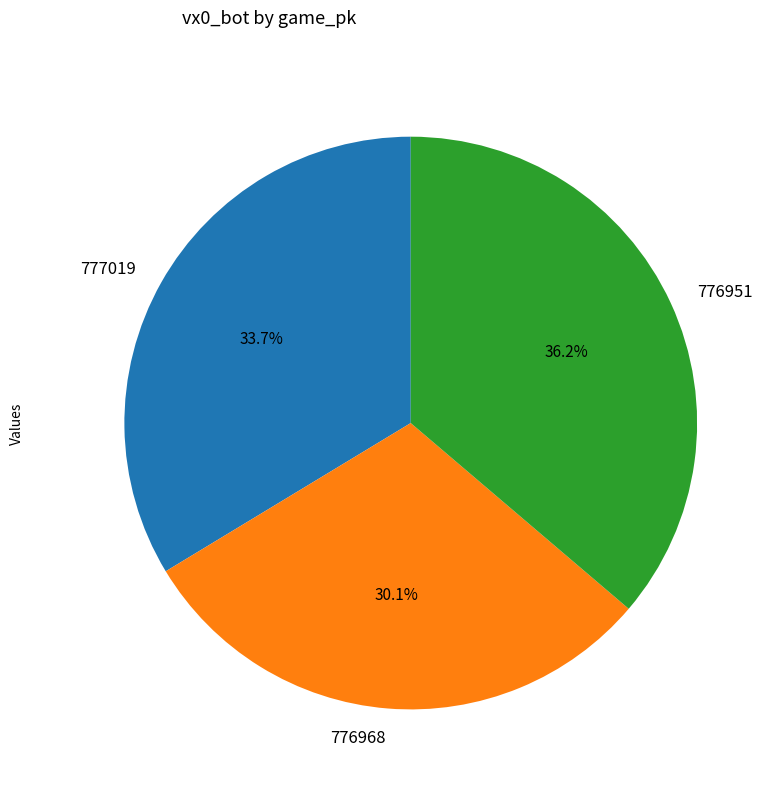

To the nearest percent, what portion does 777019 represent?

34%